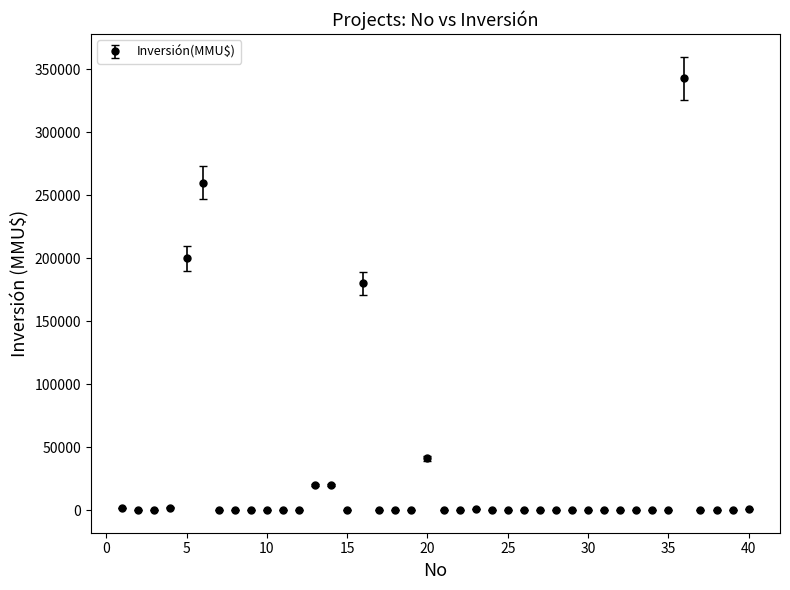

What is the maximum value shown in the chart?

343000.0